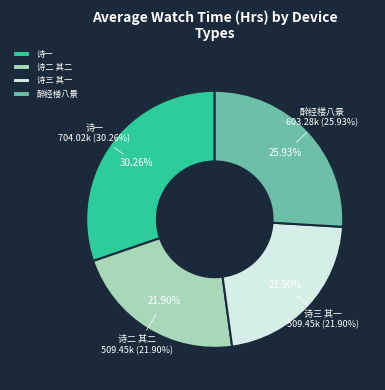

Which has a higher value, 赵伯颙别驾迎师九江一见欢甚陪款旬日别去因赠二诗道予志兼东翁方伯林宪使旧友 其二 or 醉经楼八景 其七 林副使旧宅?

醉经楼八景 其七 林副使旧宅